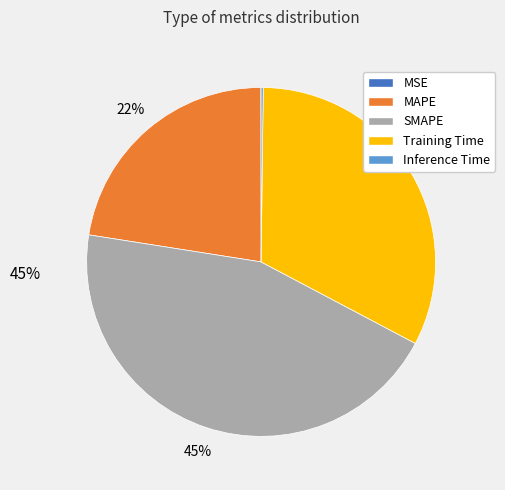

Does any single category account for the majority?

No